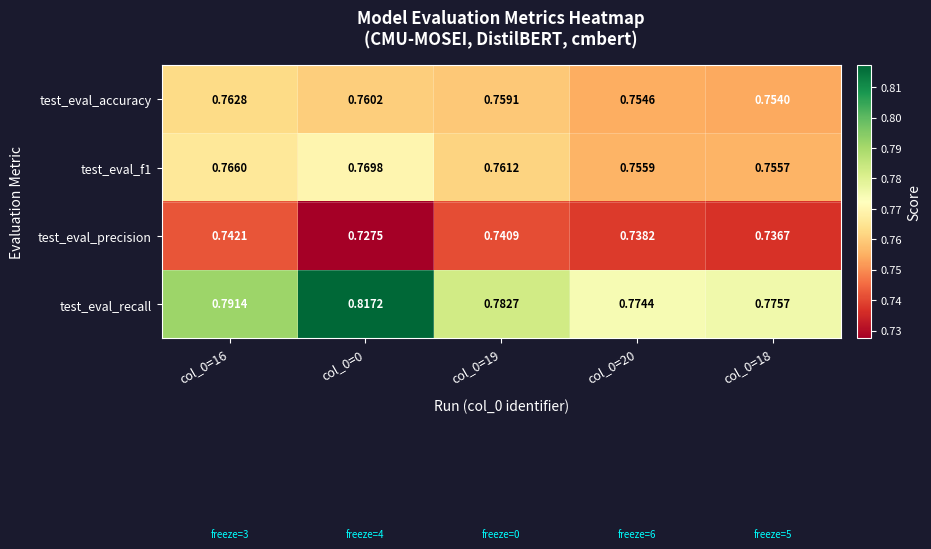

Which series has the largest total across all categories?

test_eval_recall